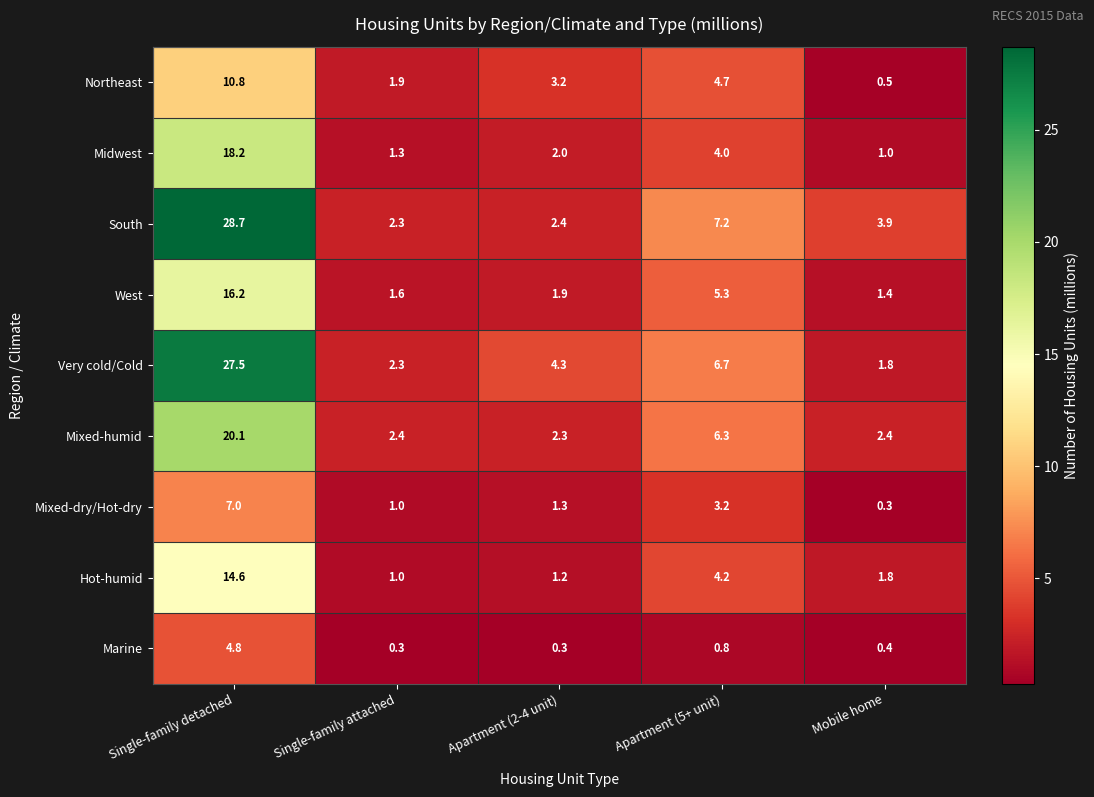

What is the average value of the Midwest series?

5.3